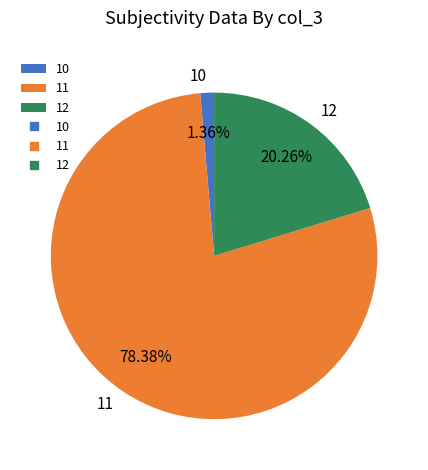

Which has a higher value, 10 or 12?

12